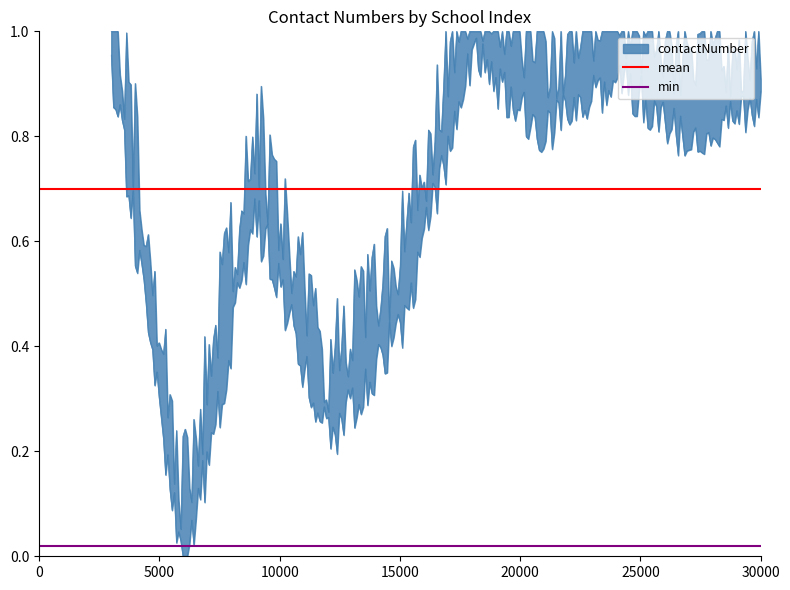

How many lines are shown in the chart?

2